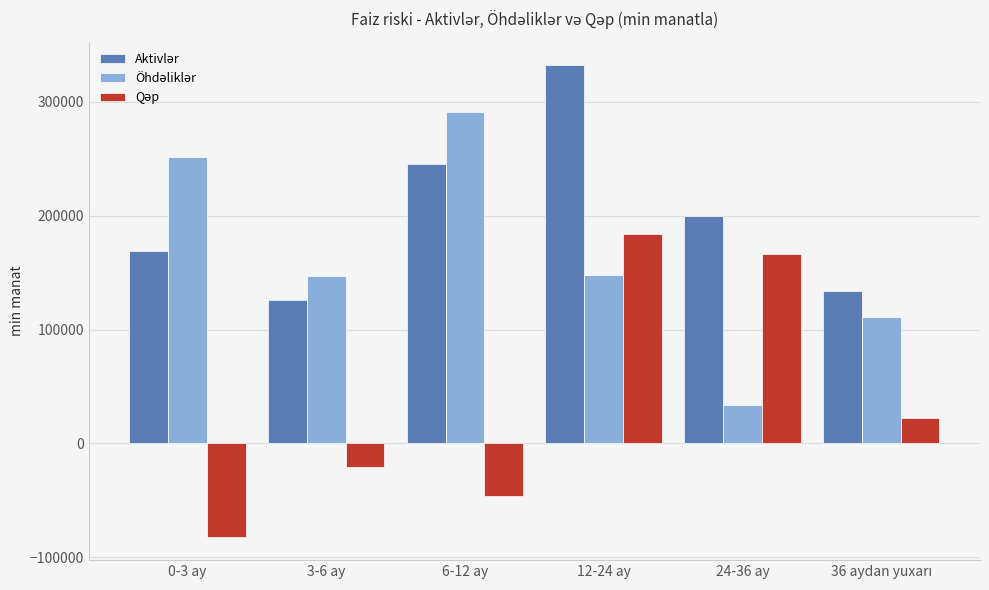

What is the spread (max minus min) of values at 0-3 ay?

333187.9